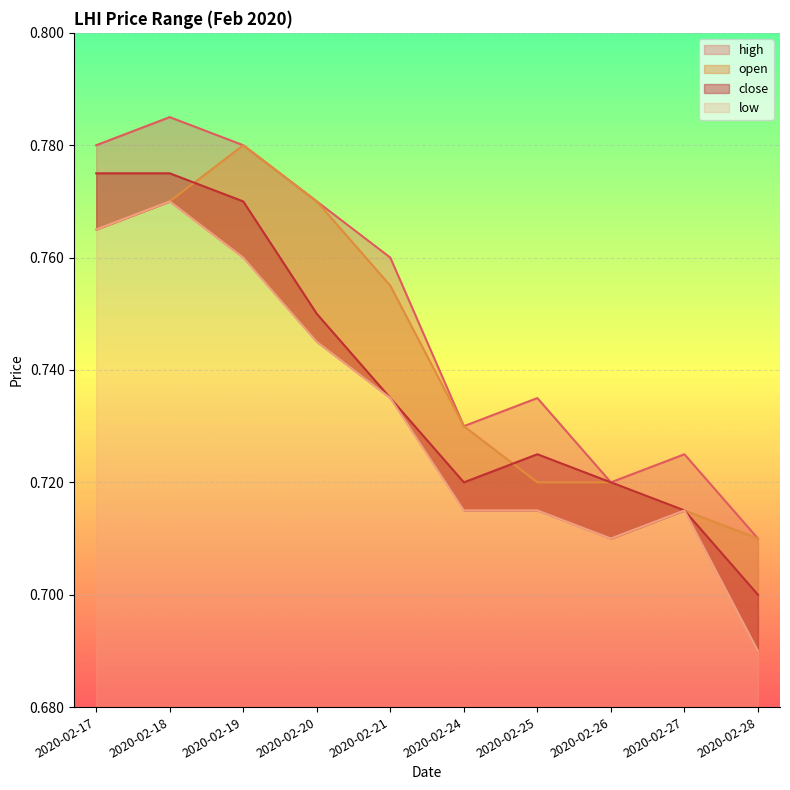

True or false: high has more than 1 points higher than both neighbors.

True